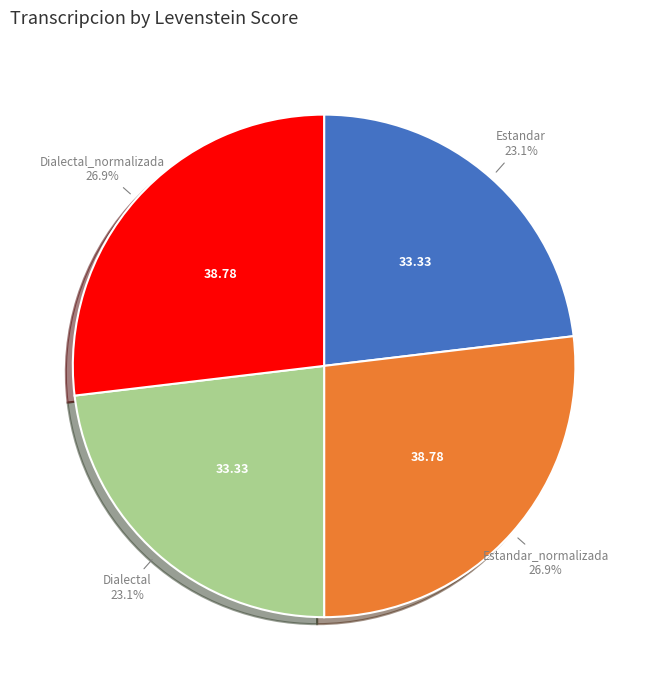

True or false: Dialectal_normalizada accounts for 27% of the total.

True